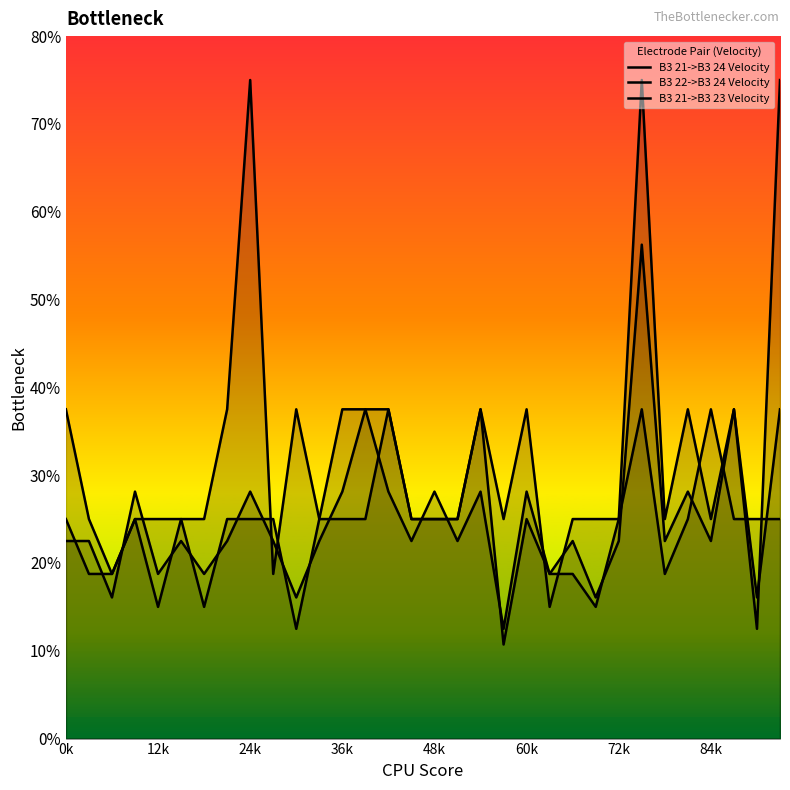

Does the chart display data point markers on the line(s)?

No